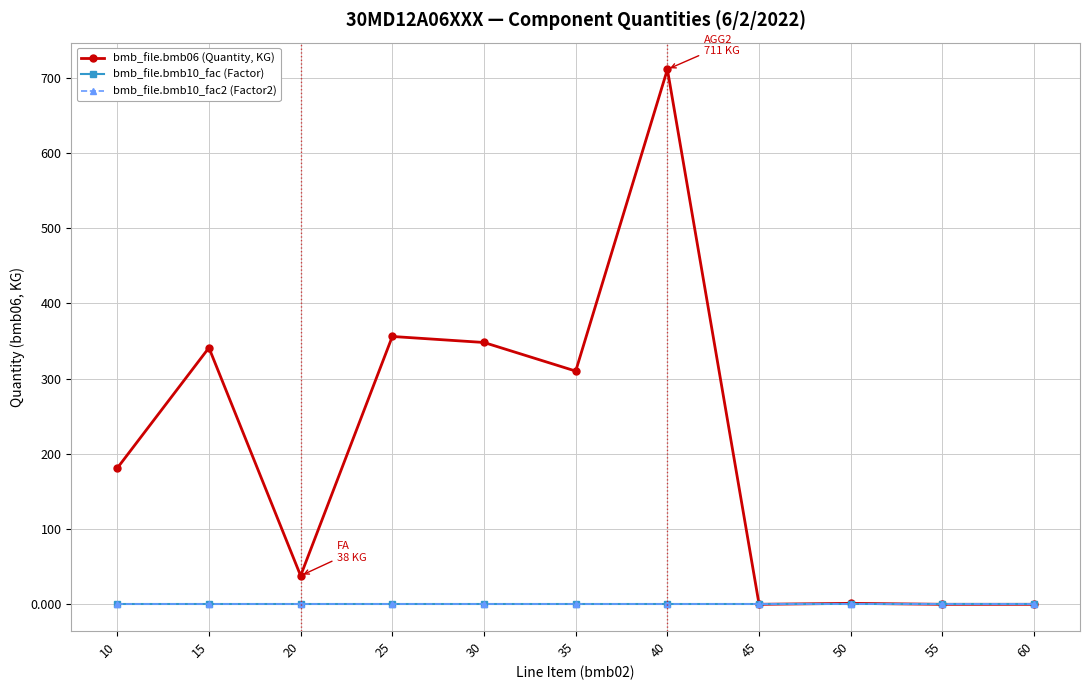

Between which two adjacent categories do bmb_file.bmb06 (Quantity, KG) and bmb_file.bmb10_fac2 (Factor2) first intersect?

40 and 45